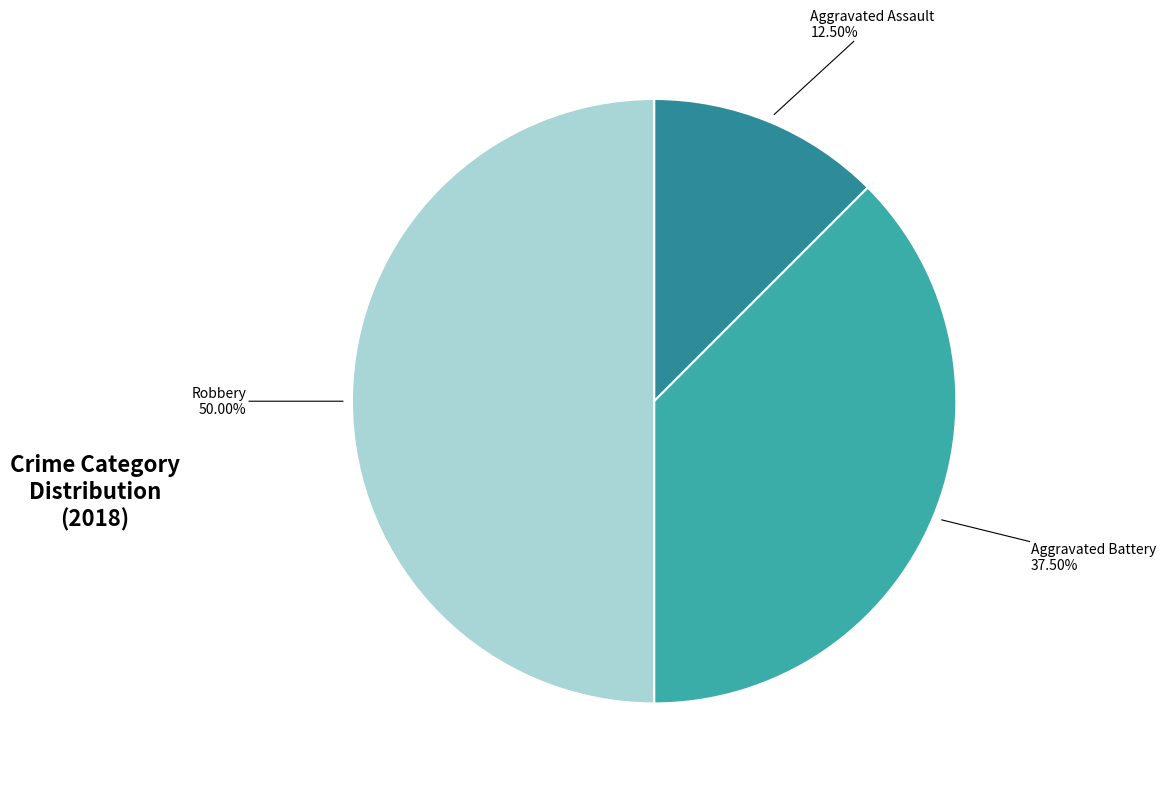

Count the number of slices in the pie.

3